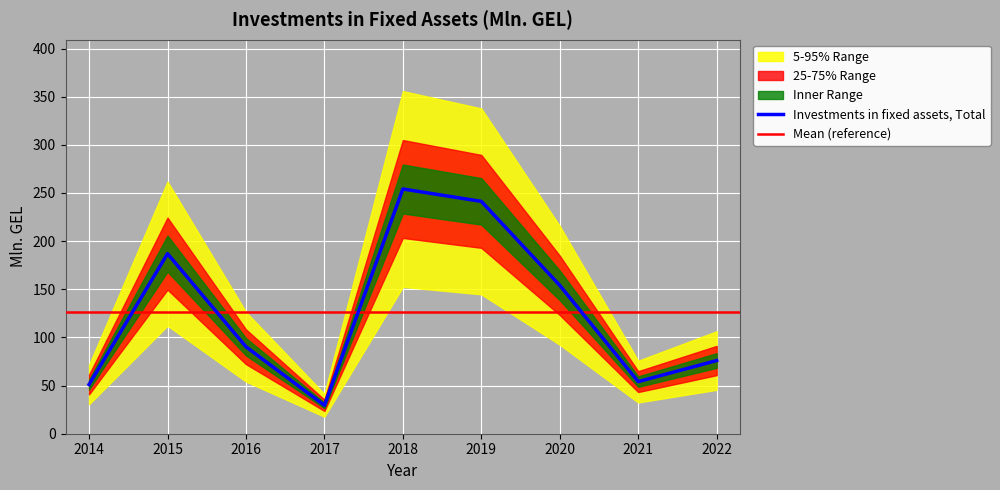

Reading right to left, extract all data points from this chart.

76.0	54.1	154.1	241.3	254.1	29.5	90.3	187.0	51.1